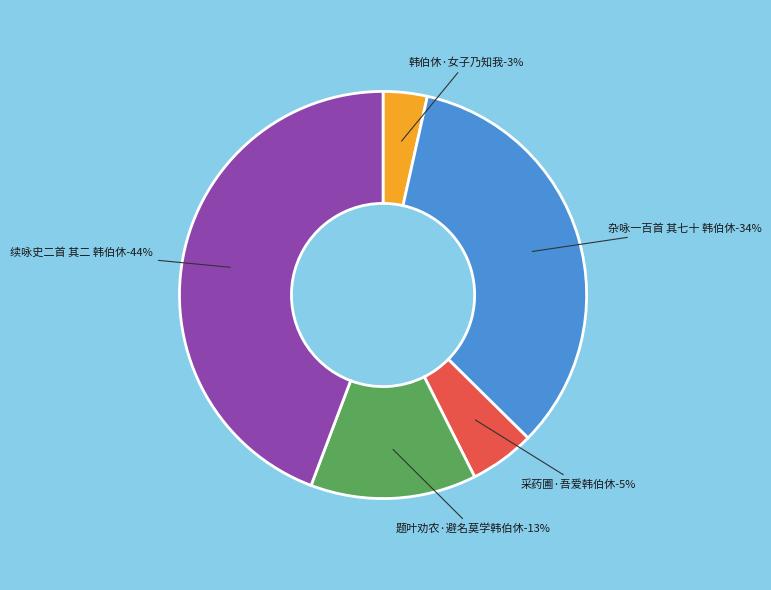

The 采药圃·吾爱韩伯休 slice represents 5% of the pie. True or false?

True